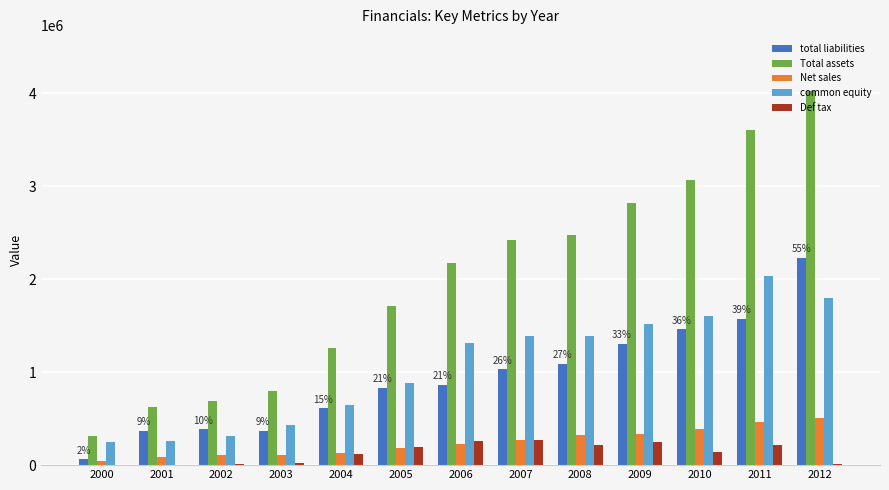

The value of Total assets at 2001 is 364979. True or false?

False